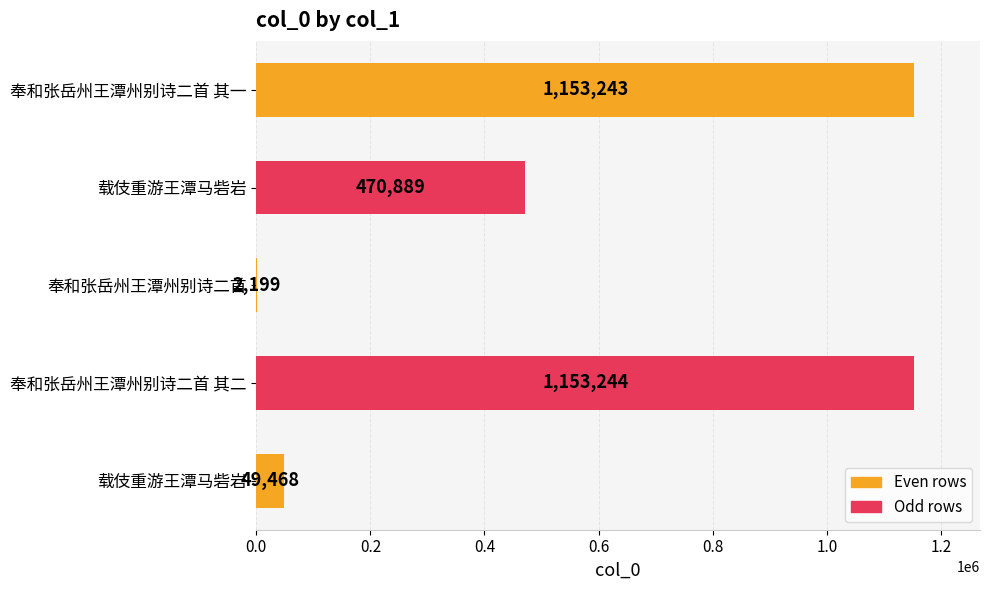

Count the number of data series in this chart.

1